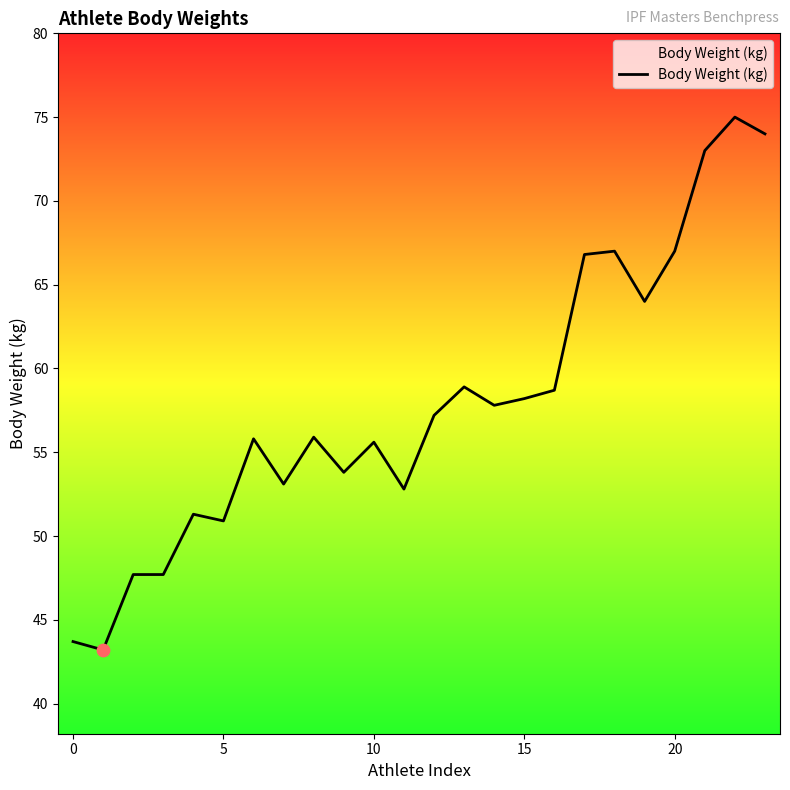

What is the difference between the maximum and minimum values?

31.8